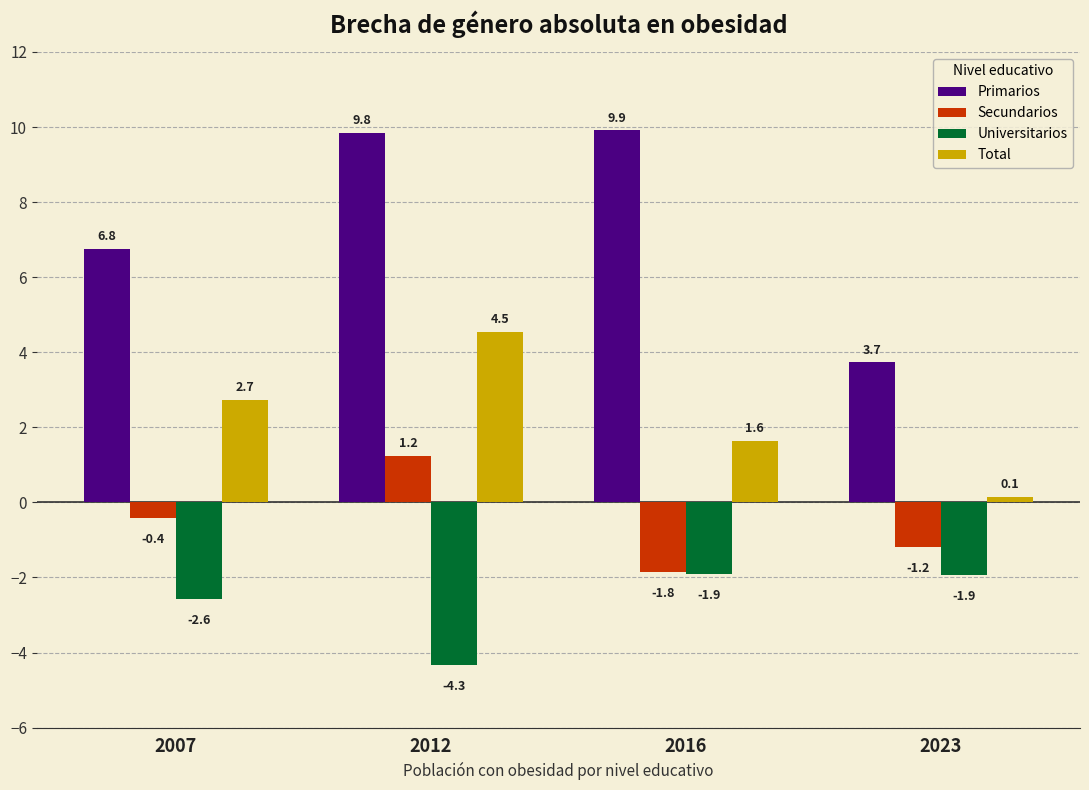

How many values in the Total series are below 2?

2